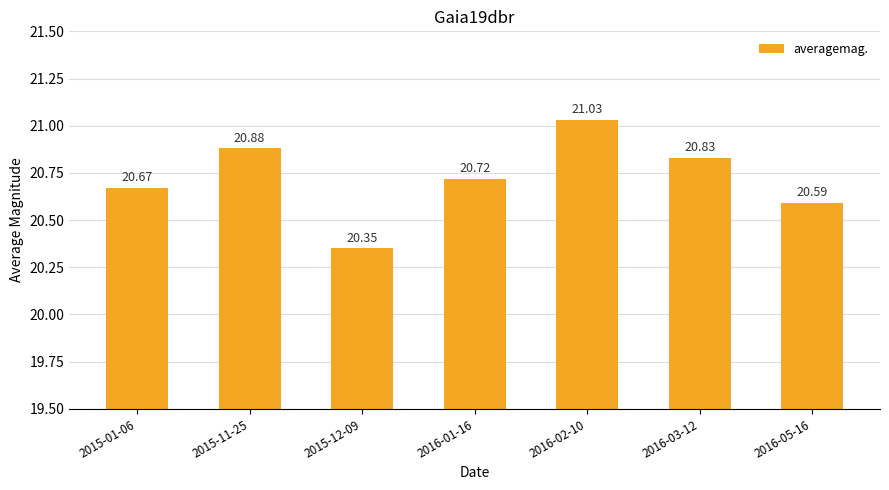

Which category has the highest value across all series?

2016-02-10